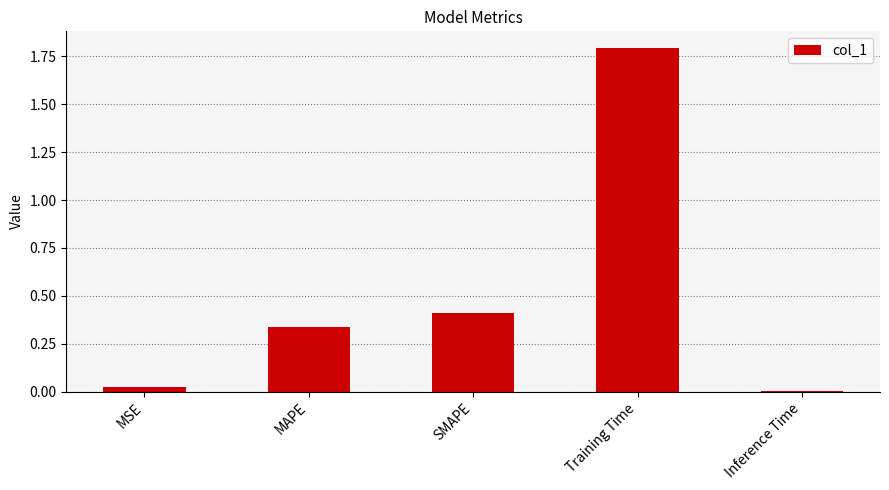

What is the greatest value displayed?

1.8